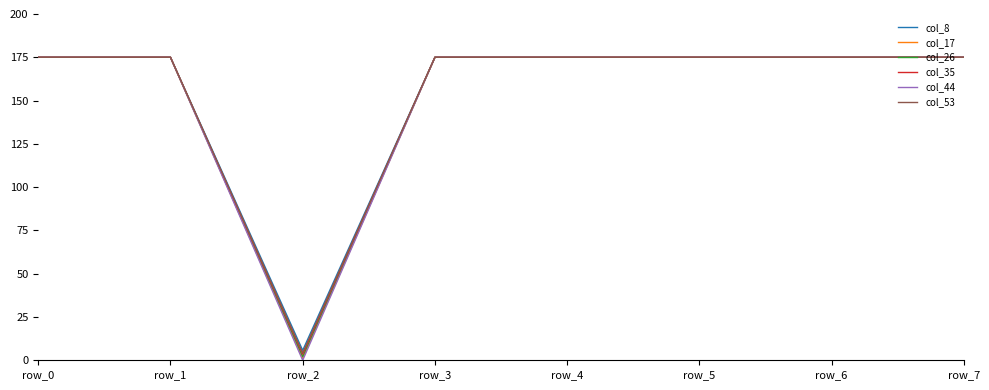

Reading right to left, what are all the values shown in this chart?

col_8: 175.0	175.0	175.0	175.0	175.0	5.7	175.0	175.0
col_17: 175.0	175.0	175.0	175.0	175.0	1.0	175.0	175.0
col_26: 175.0	175.0	175.0	175.0	175.0	2.1	175.0	175.0
col_35: 175.0	175.0	175.0	175.0	175.0	3.5	175.0	175.0
col_44: 175.0	175.0	175.0	175.0	175.0	0.0	175.0	175.0
col_53: 175.0	175.0	175.0	175.0	175.0	4.3	175.0	175.0